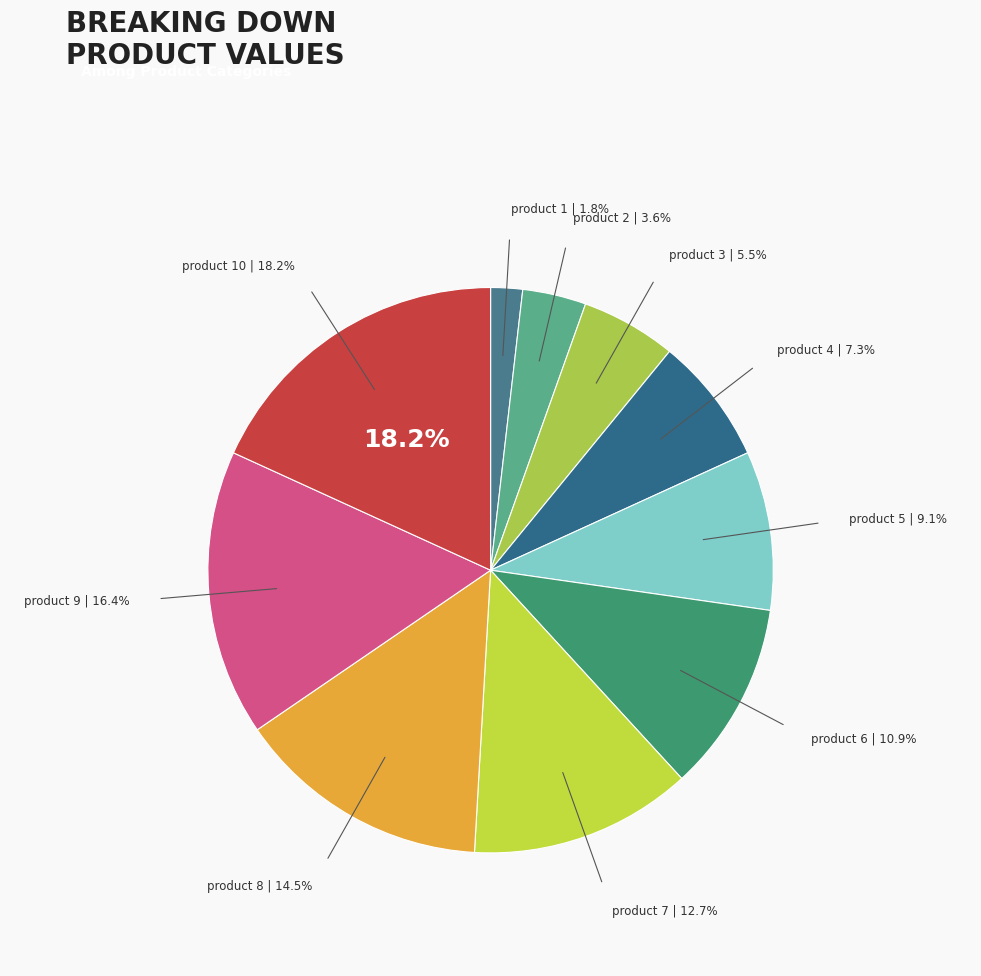

Which has a higher value, product 1 or product 5?

product 5